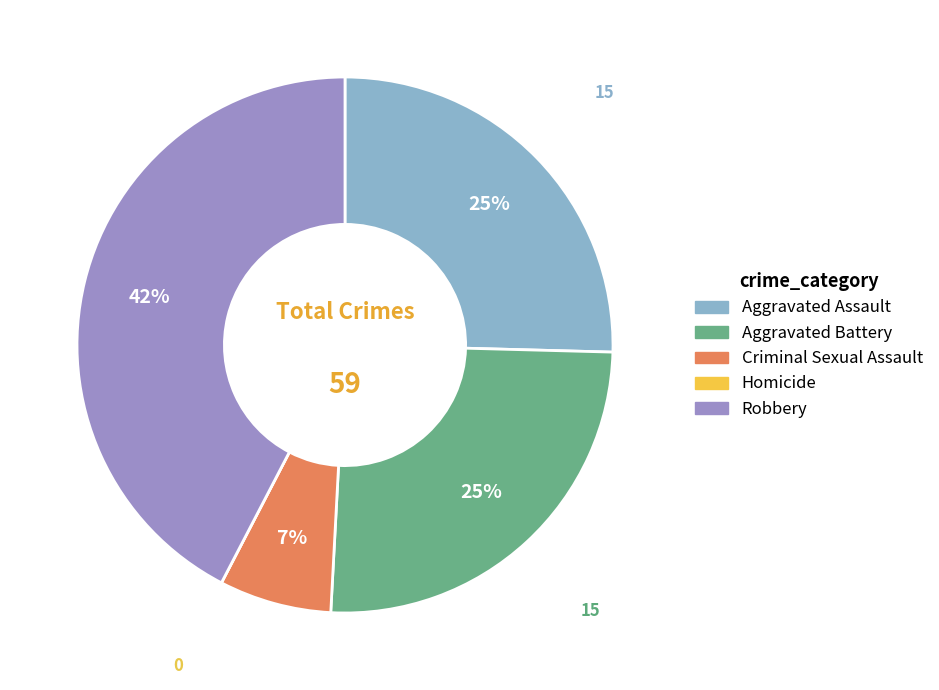

The Aggravated Battery slice represents 25% of the pie. True or false?

True